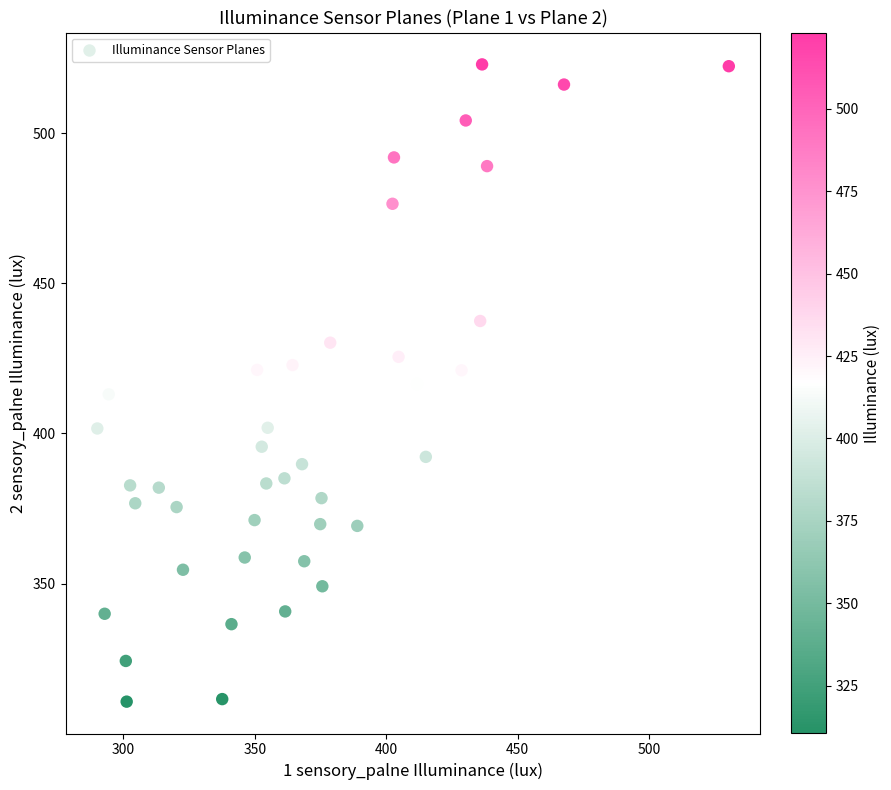

What is the range of Y values (max minus min)?

212.2